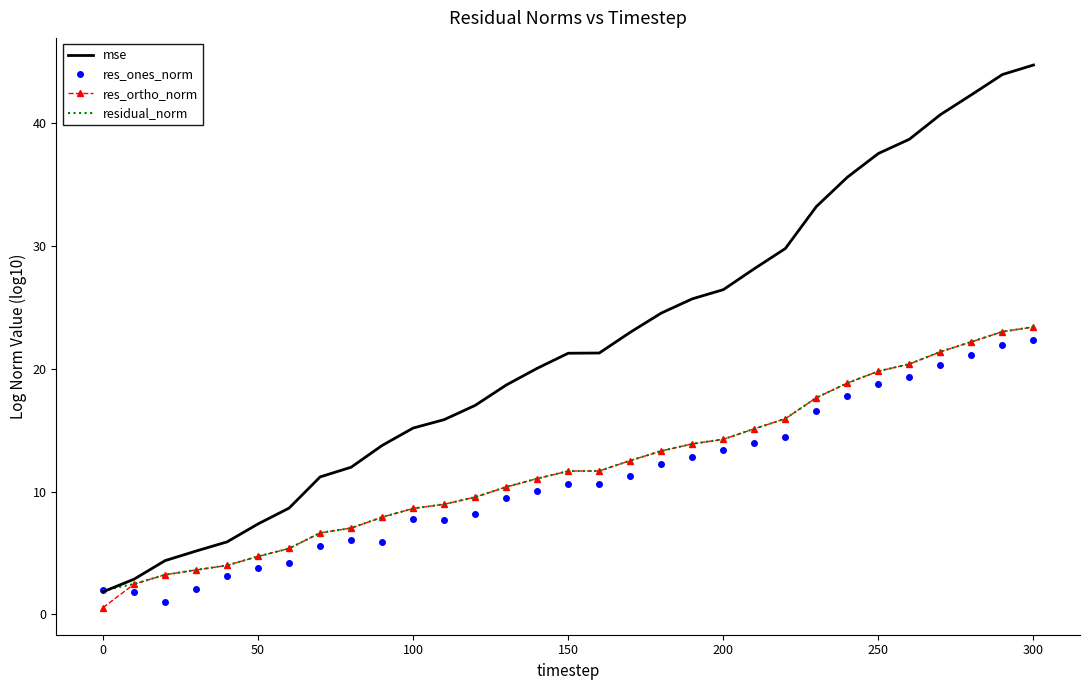

What is the maximum value for res_ortho_norm?

23.4